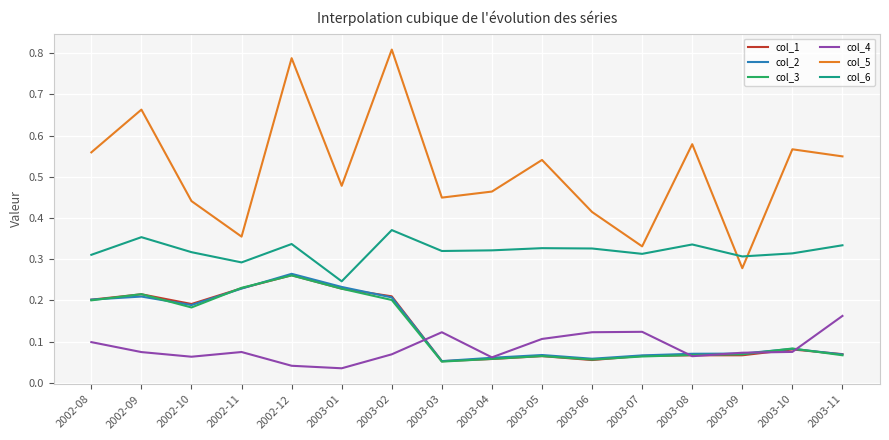

In col_4, how many points are higher than both neighbors (excluding endpoints)?

3